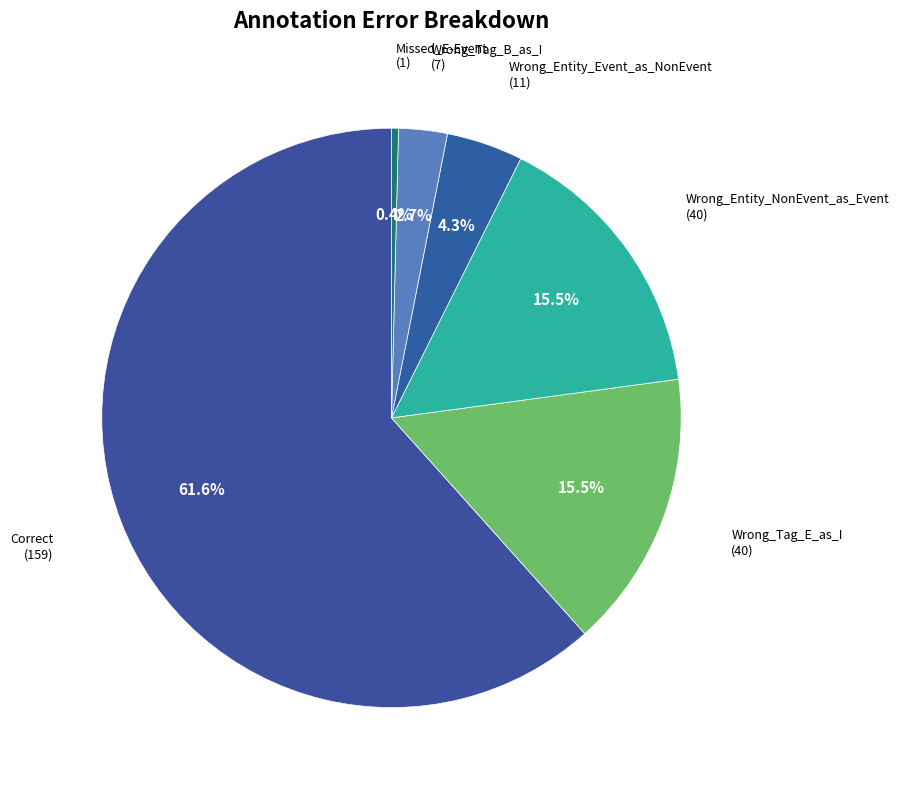

Which slice is the largest?

Correct